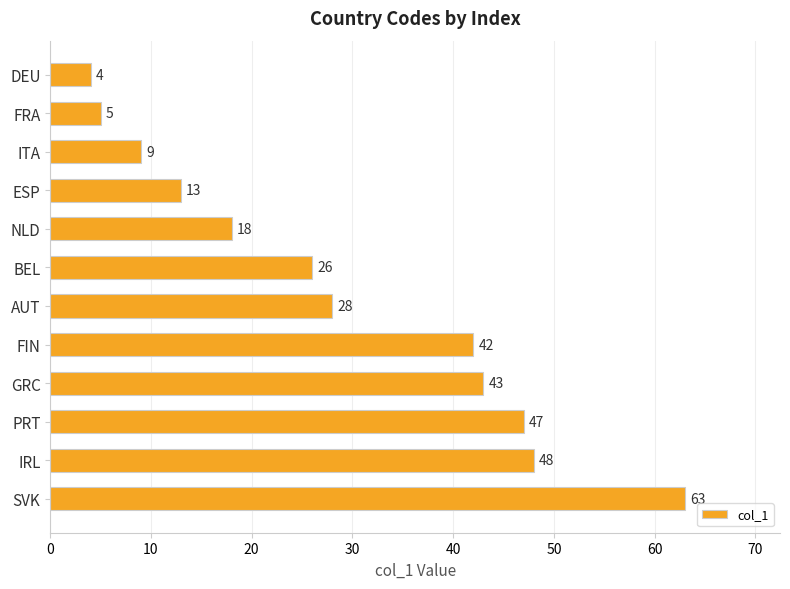

What is the difference between the values at ITA and IRL?

39